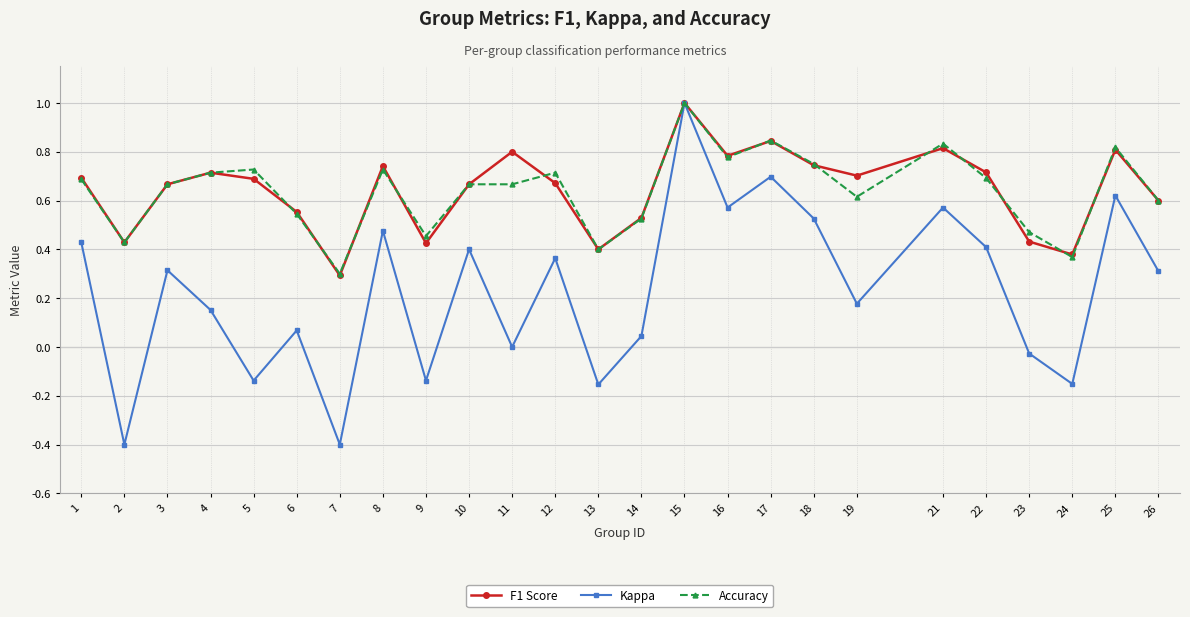

What is the highest value of the Kappa series?

1.0